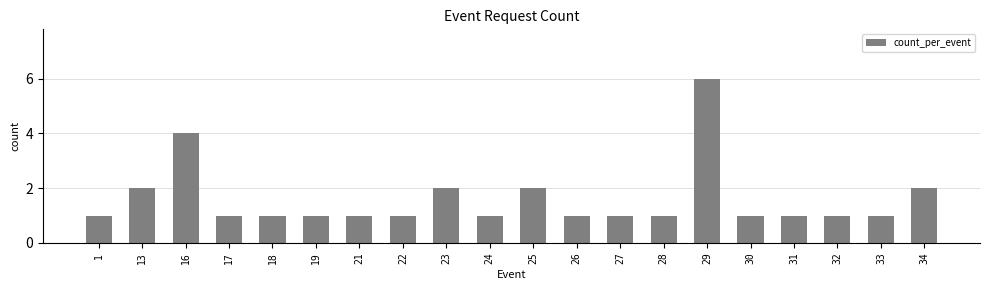

What is the maximum value shown in the chart?

6